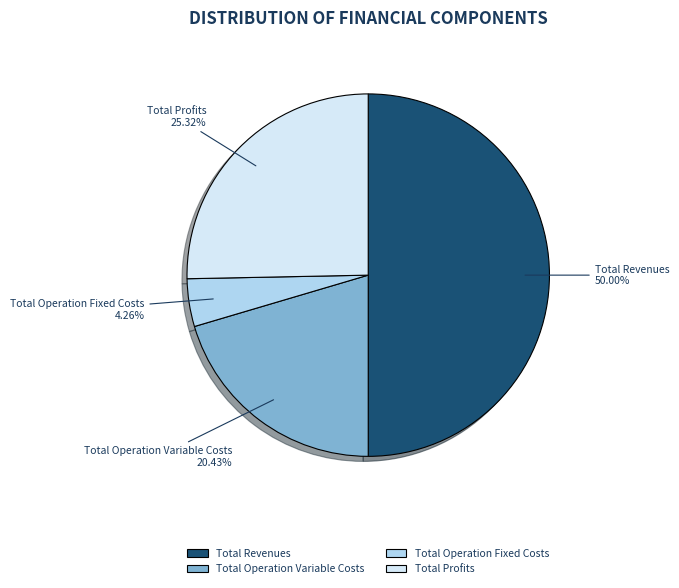

What is the majority slice?

Total Revenues